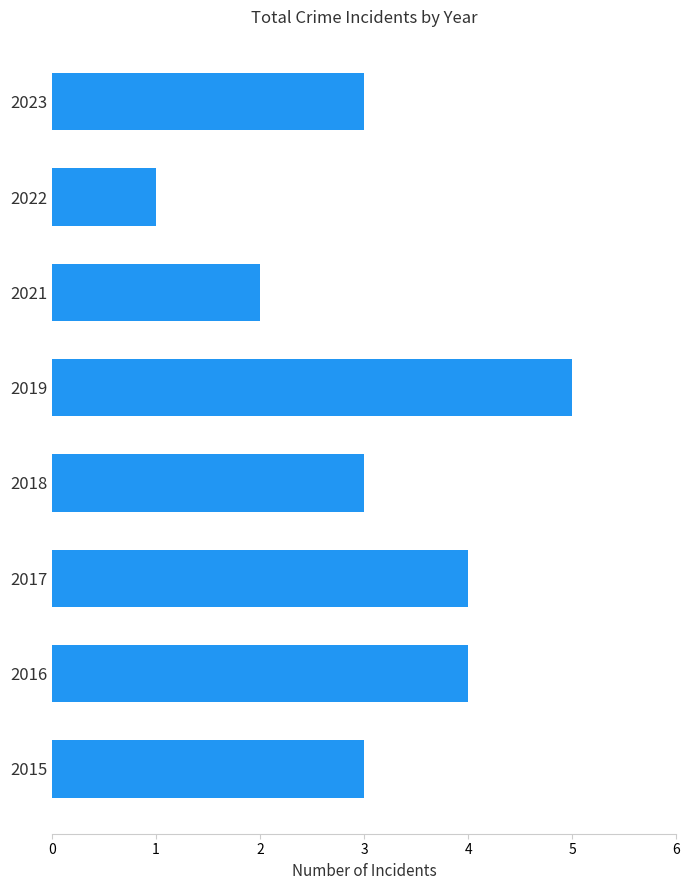

What is the approximate value at 2023?

3